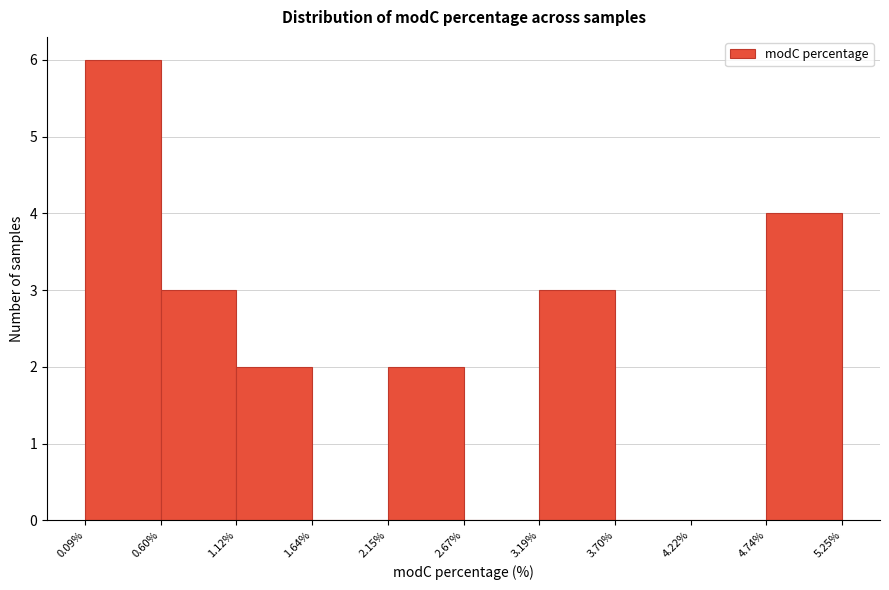

How tall is the bar that spans 0.60% to 1.12% on the x-axis? The values are not printed on the chart, so give them approximately, as read against the axis.

3